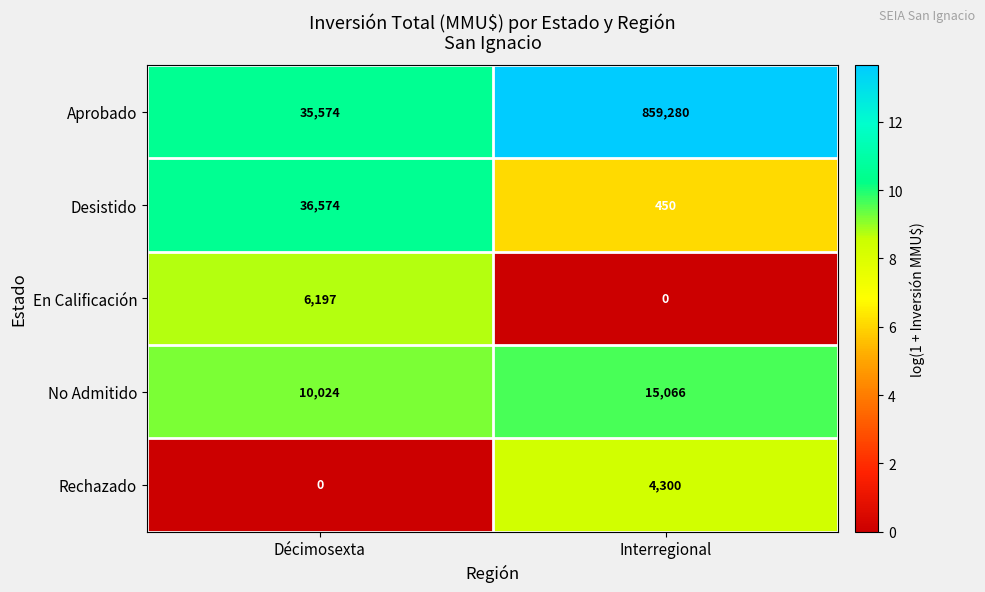

At which category is the sum across all series the highest?

Interregional